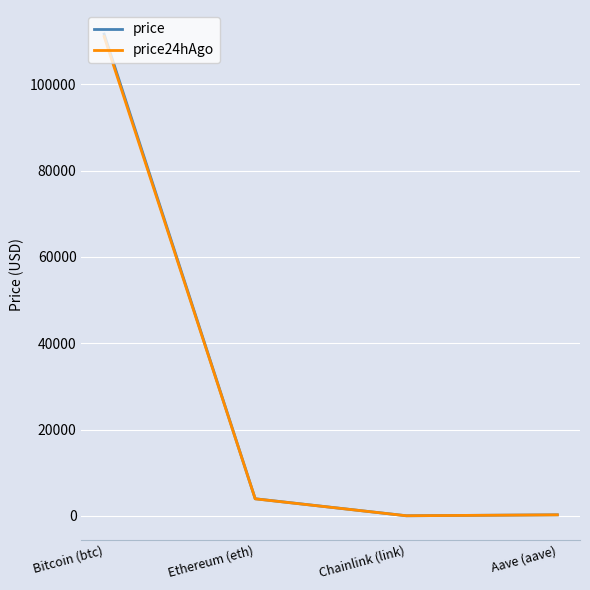

What is the difference between the second highest and minimum values in the price series?

3938.4